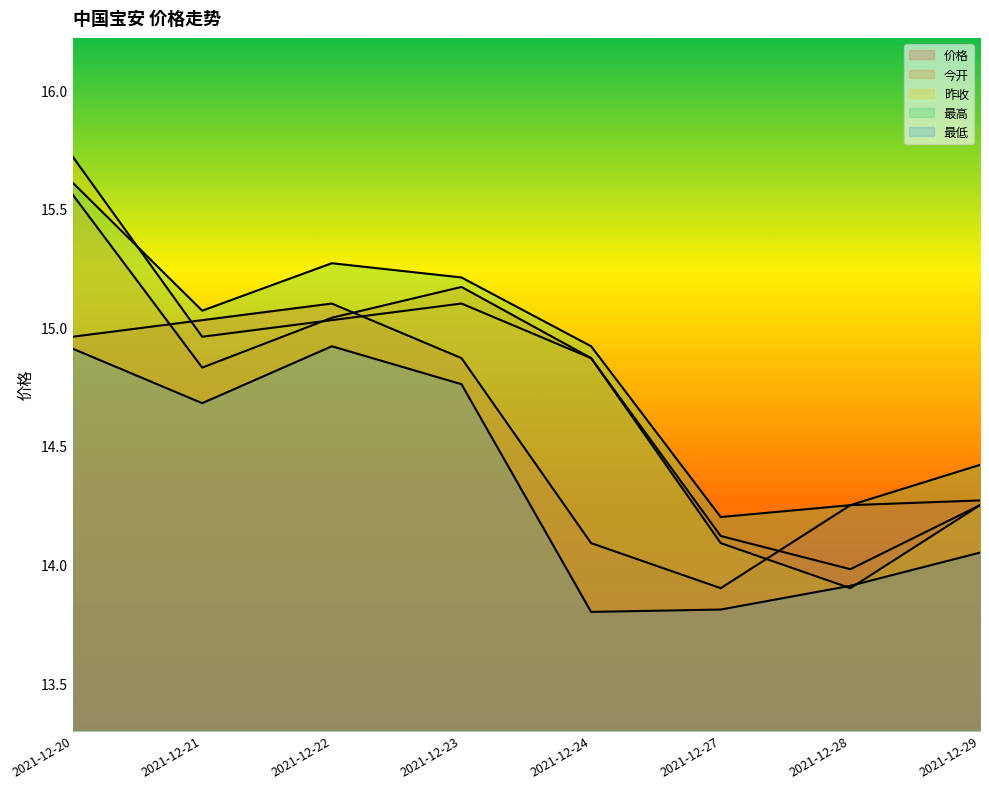

Which has a higher value, 2021-12-28 or 2021-12-29?

2021-12-29